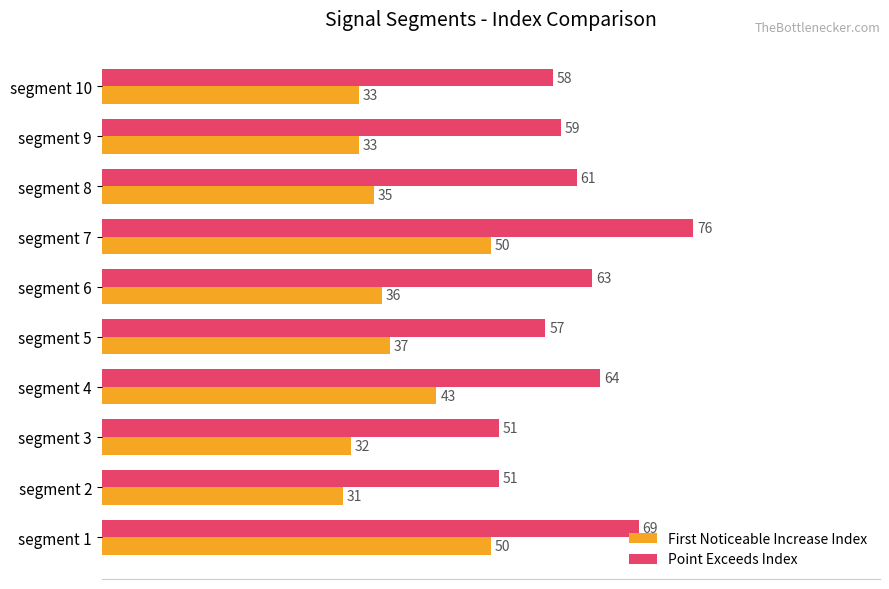

How many categories are shown in the chart?

10